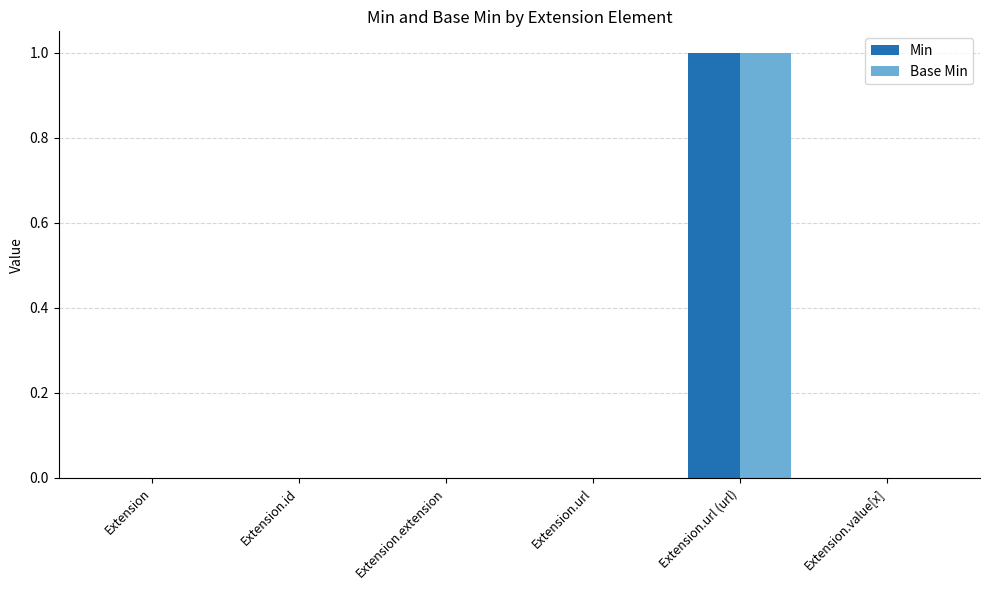

At which label does Base Min reach its peak?

Extension.url (url)